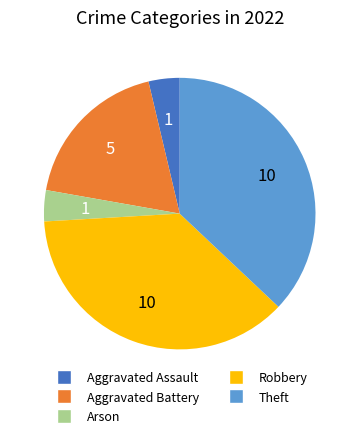

Approximately how many times larger is the value at Robbery compared to Arson?

10.0